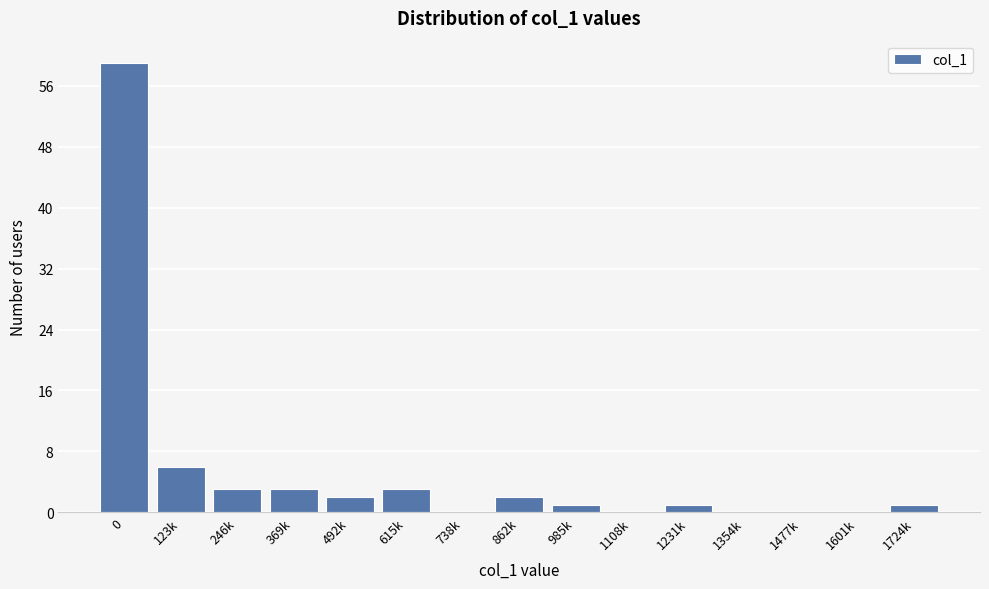

Reading left to right, what are all the values shown in this chart?

0=59	123k=6	246k=3	369k=3	492k=2	615k=3	738k=0	862k=2	985k=1	1108k=0	1231k=1	1354k=0	1477k=0	1601k=0	1724k=1